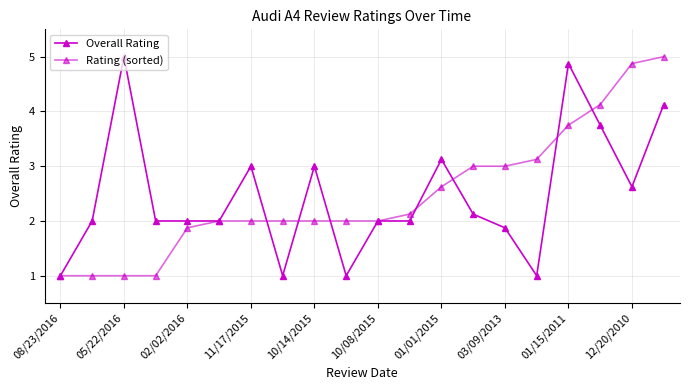

How many lines are shown in the chart?

2